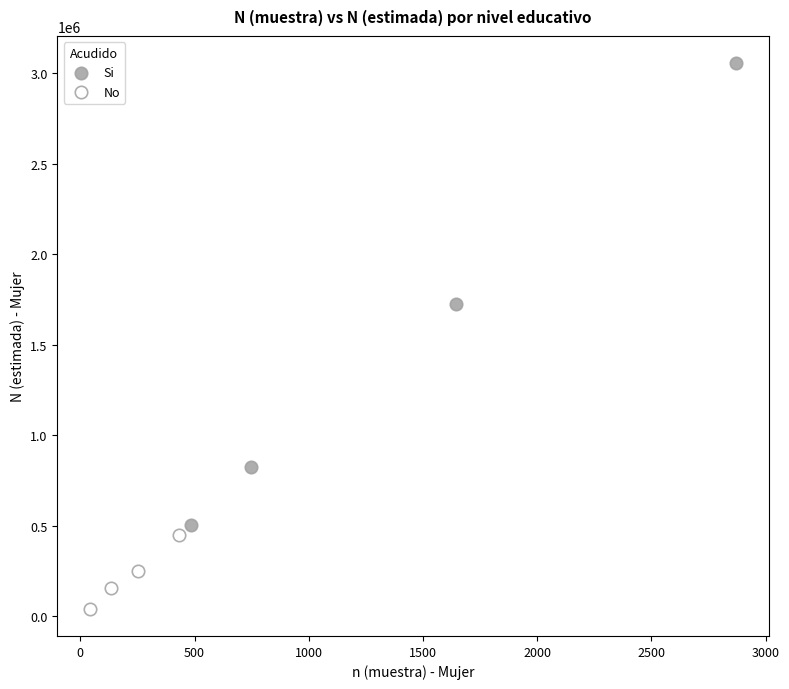

What are all the series names shown in the legend?

Si, No